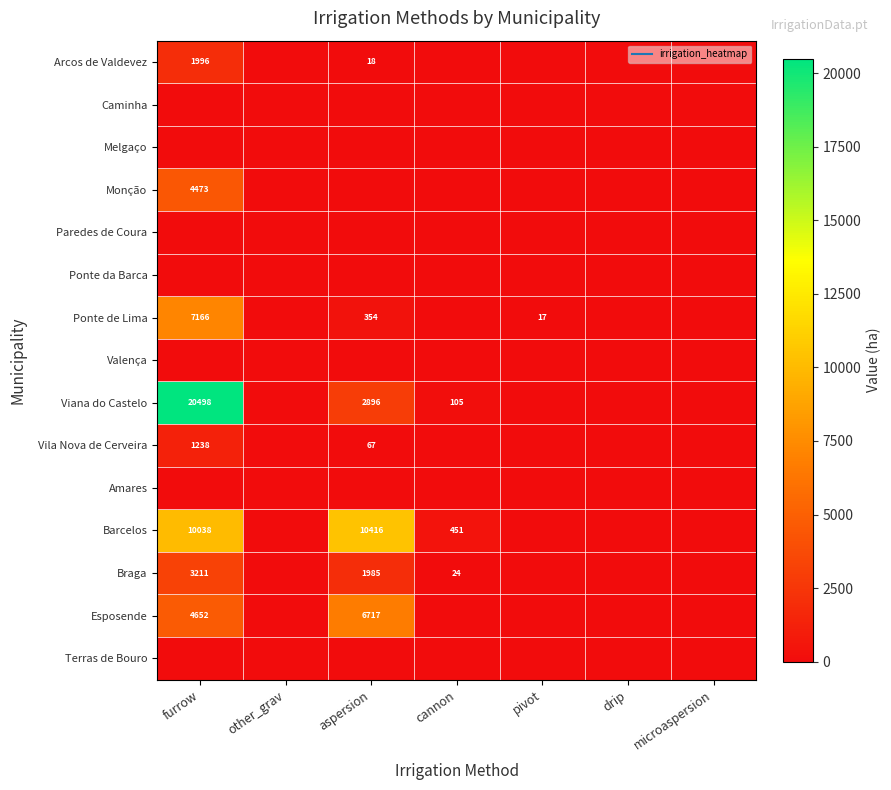

Which series has the largest total across all categories?

Viana do Castelo